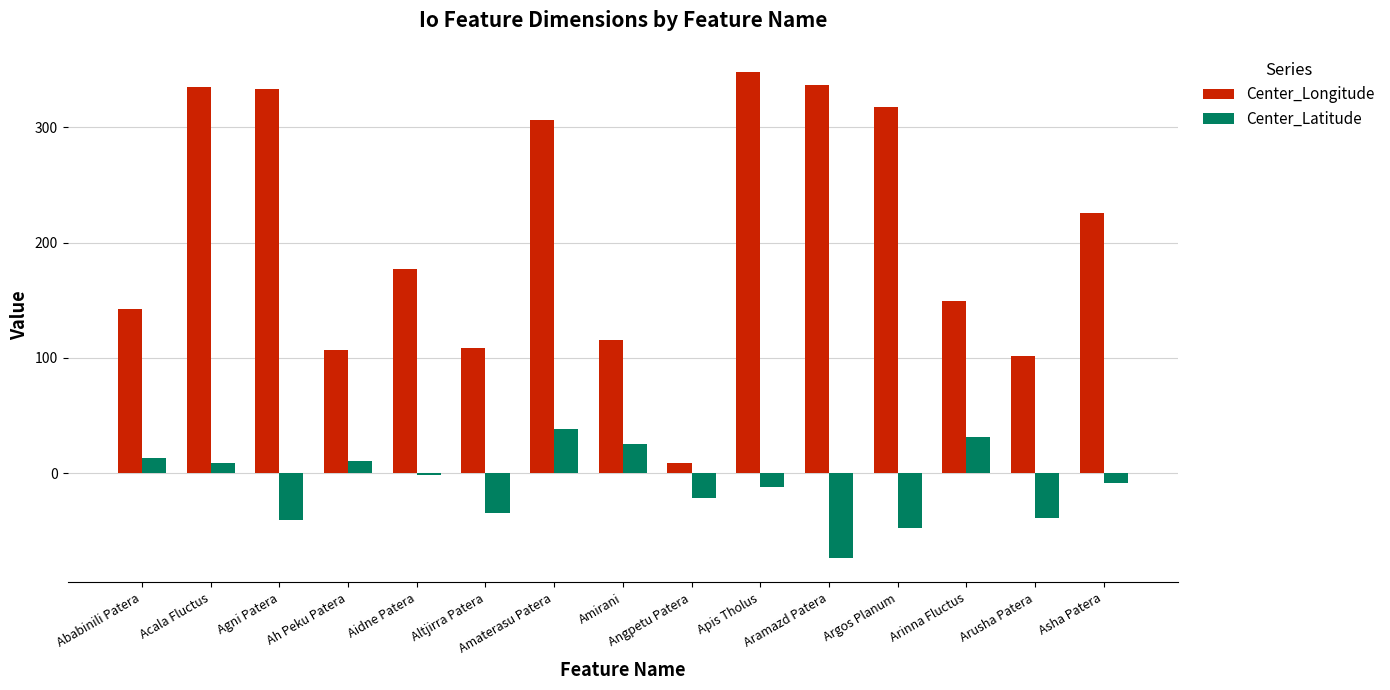

At which label does Center_Longitude reach its minimum?

Angpetu Patera